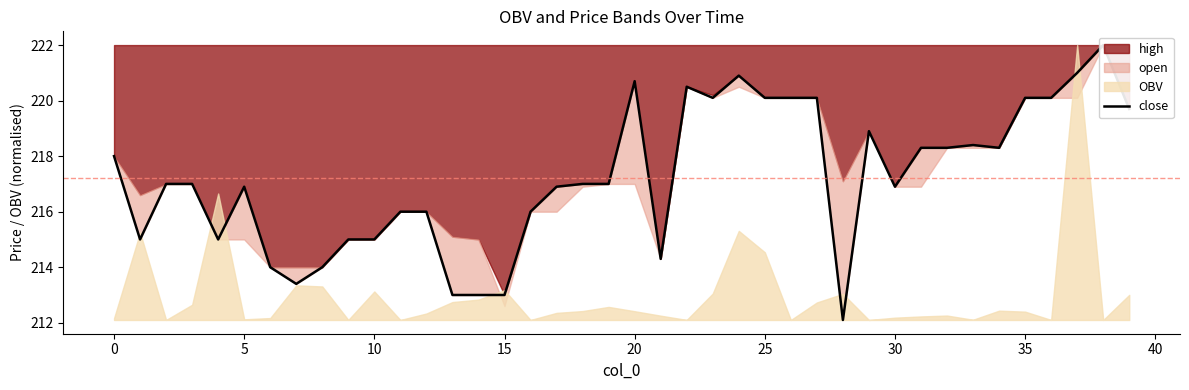

At which category does the chart reach its minimum across all series?

28